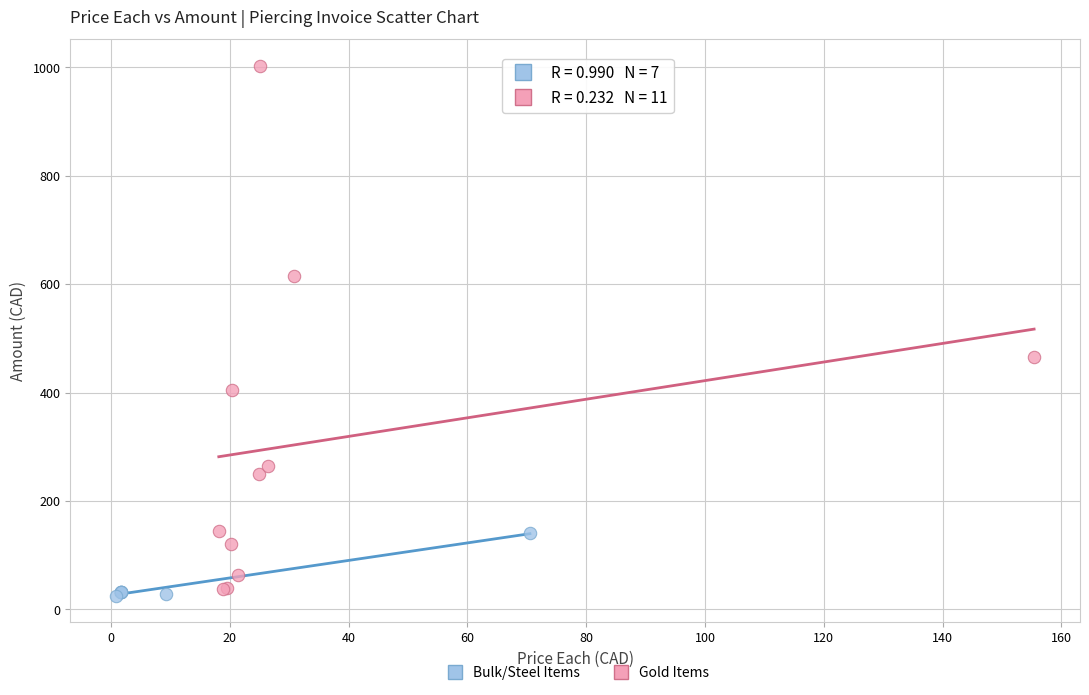

Which series has the widest spread of Y values?

Gold Items